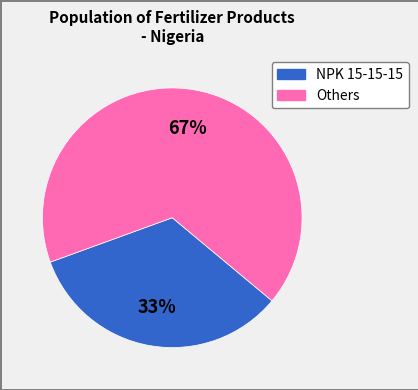

Is there any slice that represents more than half of the pie?

Yes